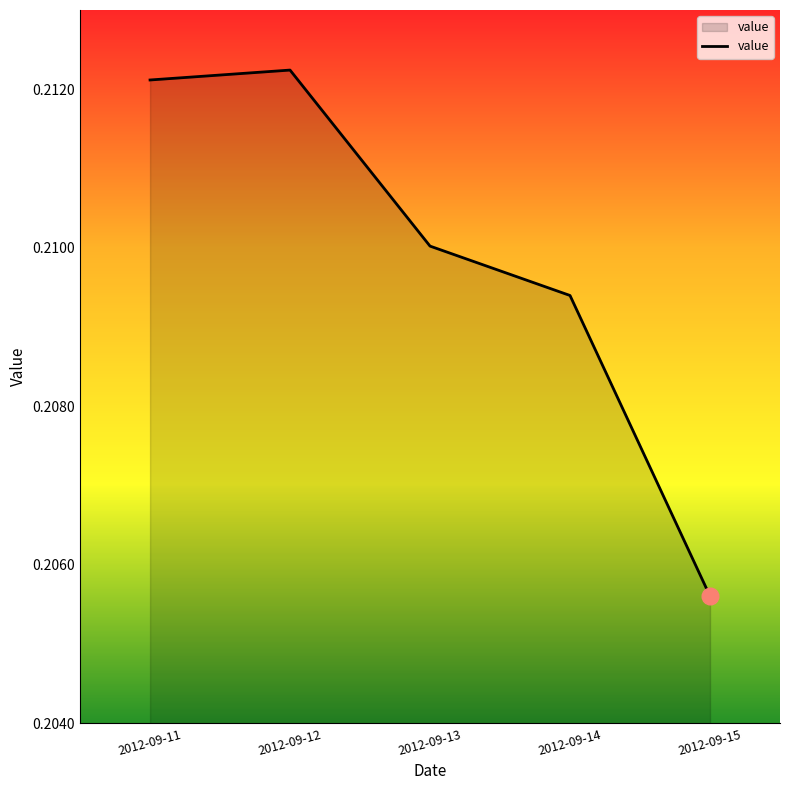

What is the sum of the values at 2012-09-12 and 2012-09-13?

0.4